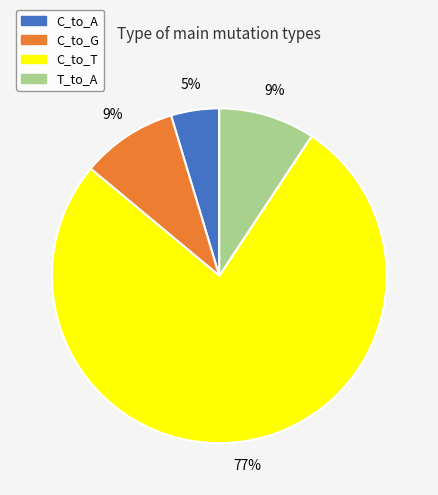

Does any single category account for the majority?

Yes